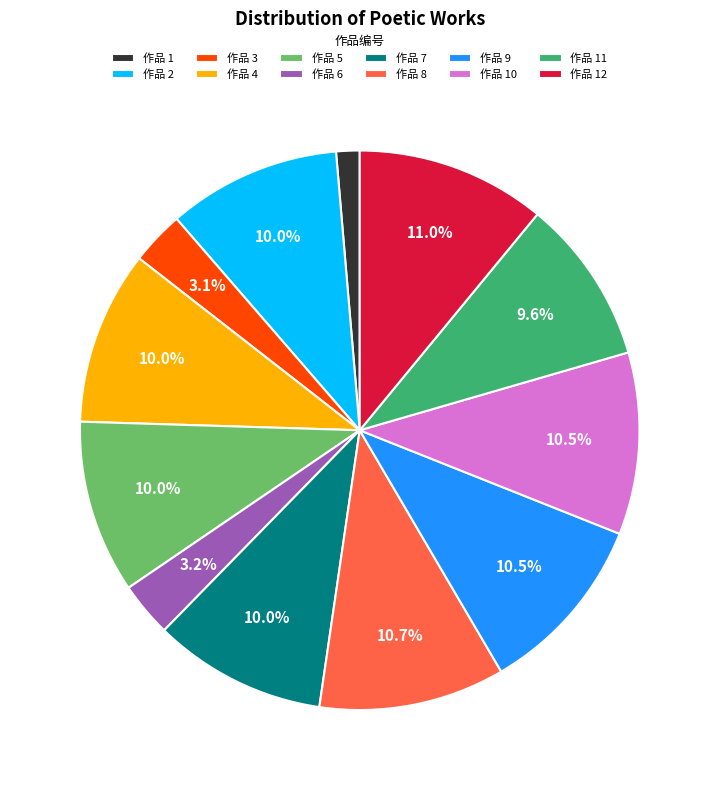

How many segments does this pie chart have?

12